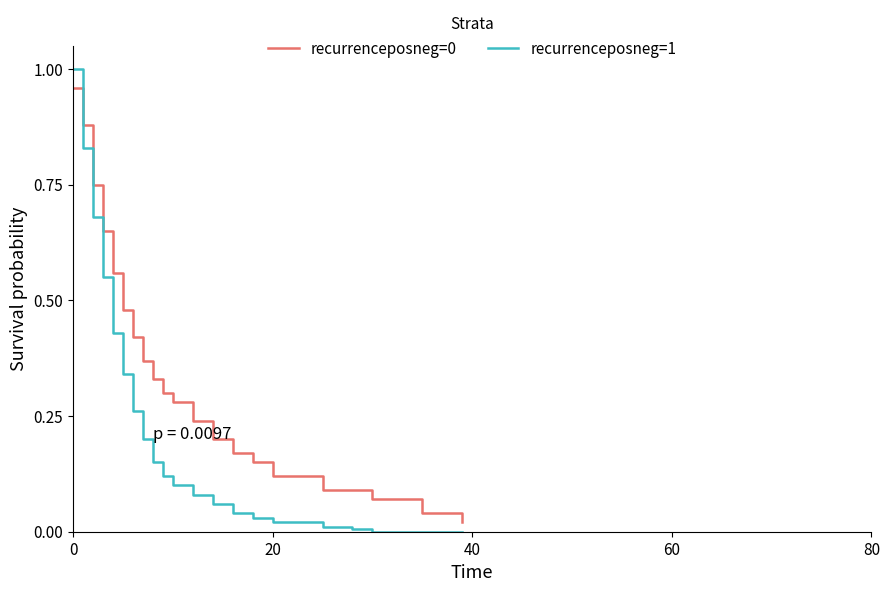

True or false: recurrenceposneg=1 has more than 2 points higher than both neighbors.

False